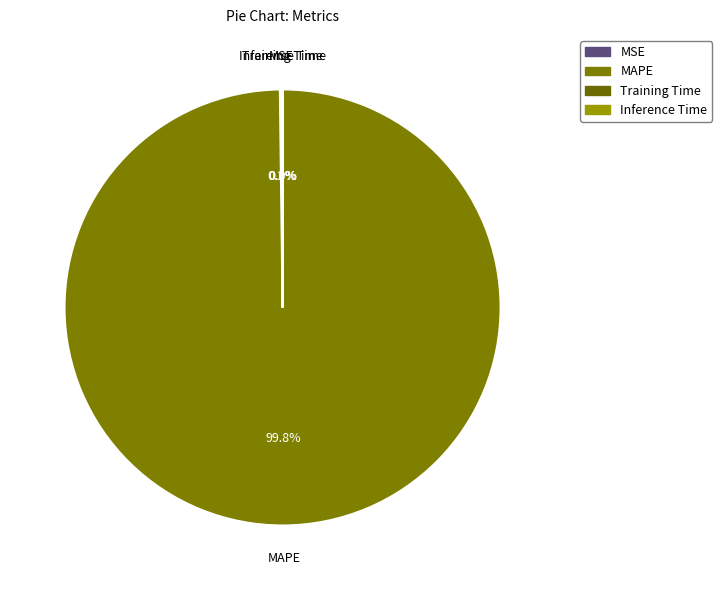

Is there a majority slice in this chart?

Yes